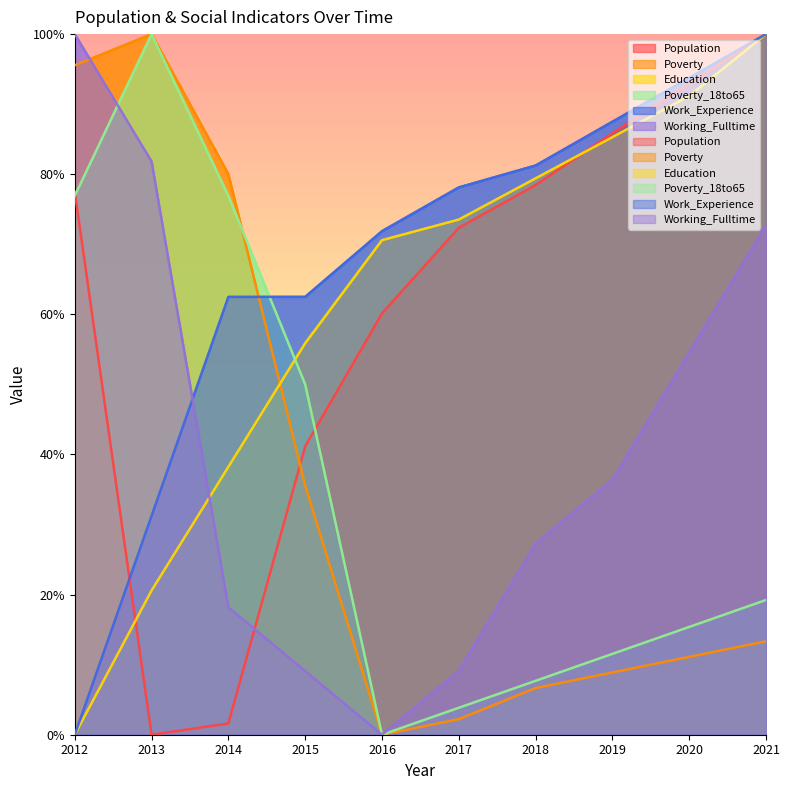

List the series in order of their peak value, lowest first.

Population, Poverty, Education, Poverty_18to65, Work_Experience, Working_Fulltime